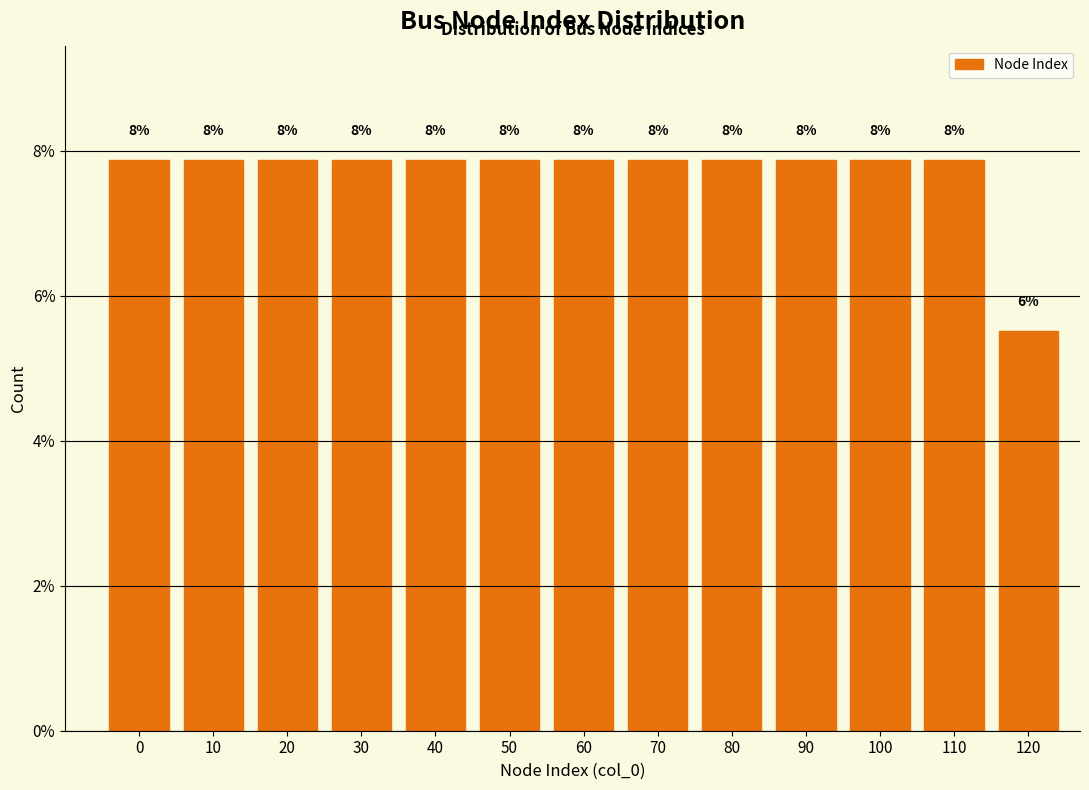

How many bars are there in total?

13